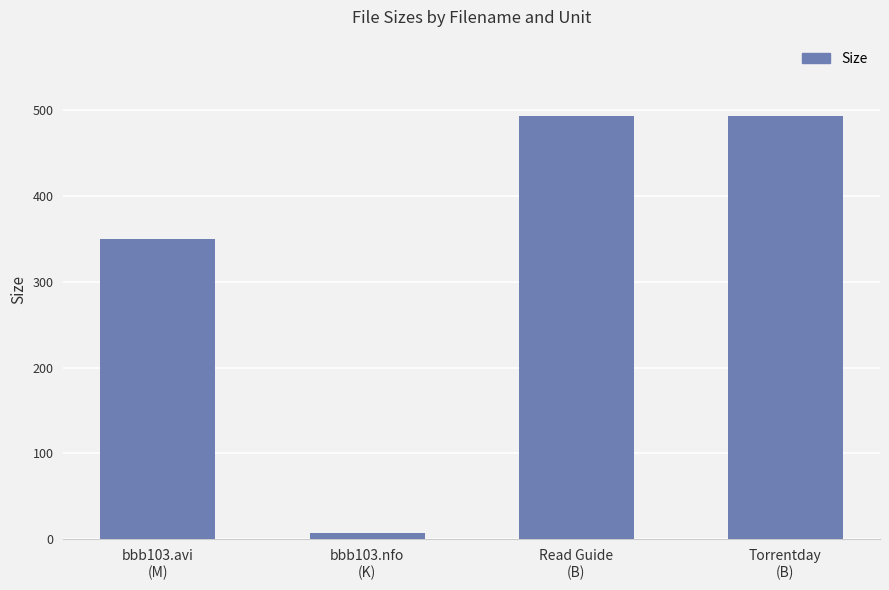

What is the label of the 2nd bar from the left?

bbb103.nfo
(K)